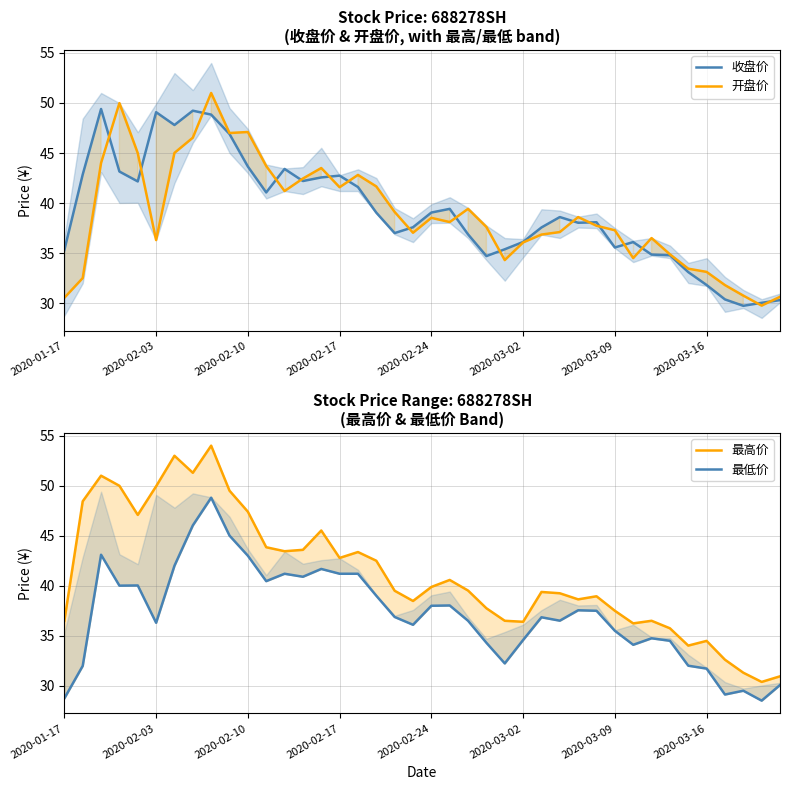

Is it true that 开盘价 equals 73.2 at 12?

False